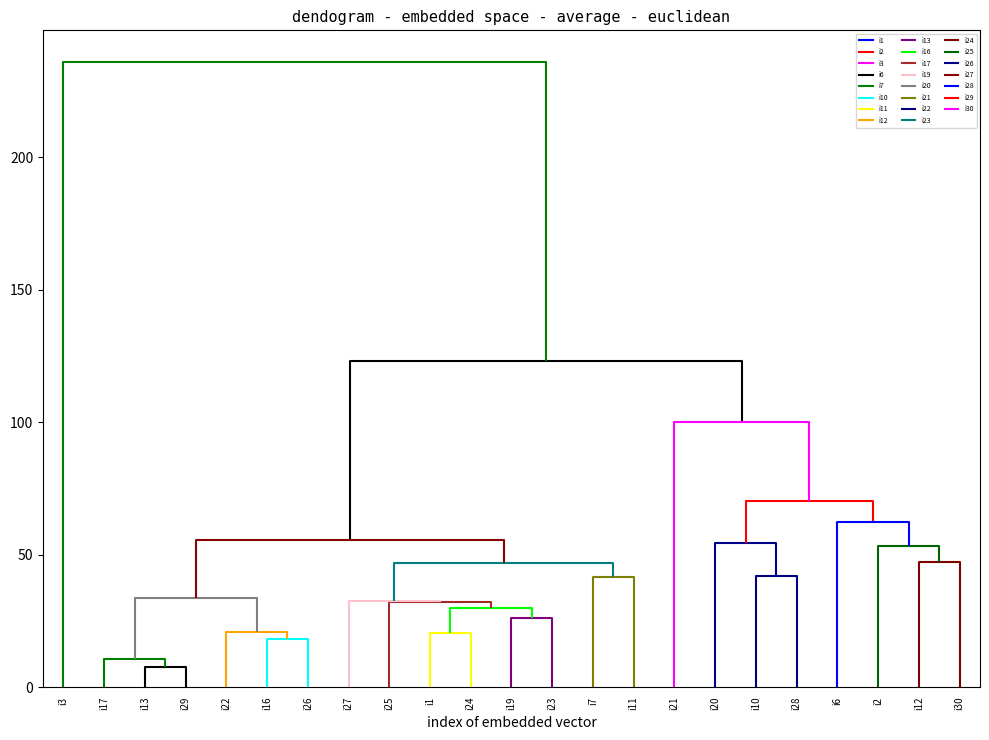

List the series in order of their peak value, highest first.

i3, i21, i20, i10, i12, i28, i6, i30, i2, i7, i11, i25, i24, i27, i19, i1, i23, i22, i26, i16, i17, i13, i29